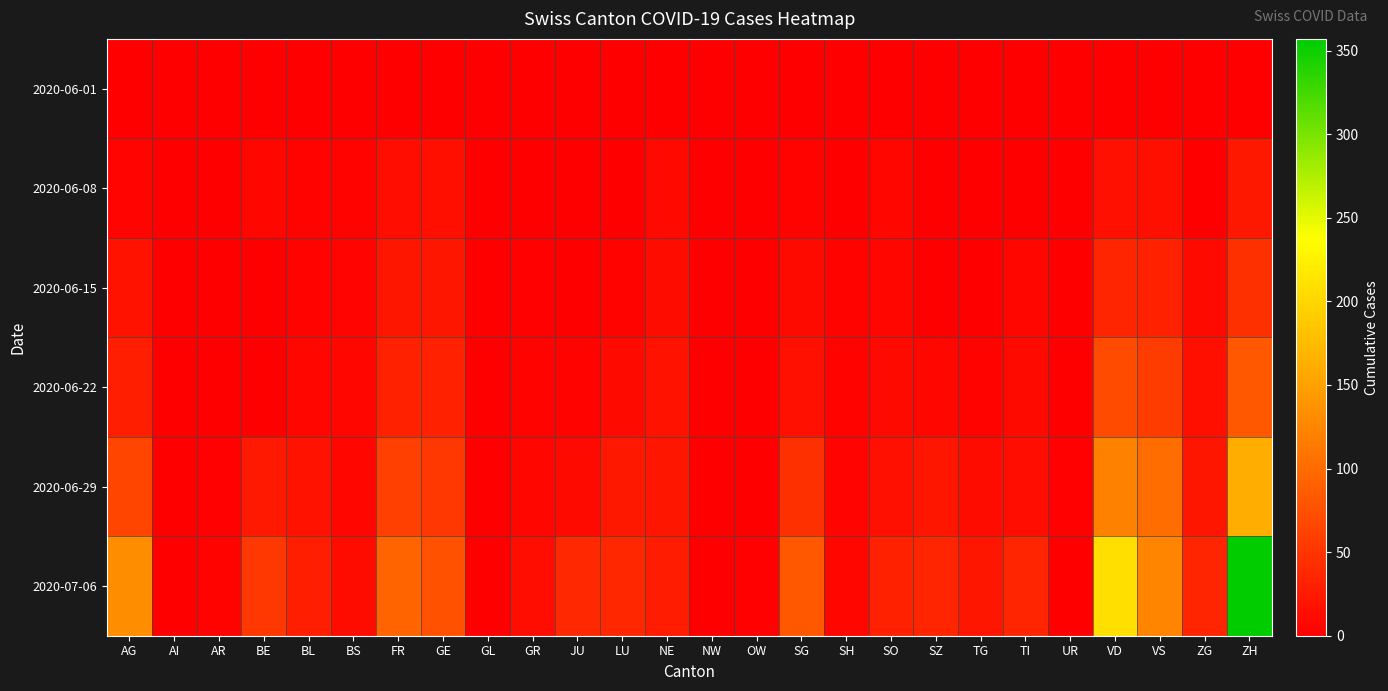

Reading right to left, extract all data points from this chart.

2020-06-01: ZH=0	ZG=0	VS=1	VD=0	UR=0	TI=0	TG=0	SZ=0	SO=0	SH=0	SG=0	OW=0	NW=0	NE=0	LU=0	JU=0	GR=0	GL=0	GE=1	FR=0	BS=0	BL=1	BE=0	AR=0	AI=0	AG=0
2020-06-08: ZH=23	ZG=1	VS=14	VD=16	UR=0	TI=1	TG=1	SZ=0	SO=6	SH=1	SG=4	OW=0	NW=0	NE=9	LU=1	JU=0	GR=1	GL=0	GE=14	FR=13	BS=4	BL=3	BE=8	AR=0	AI=0	AG=5
2020-06-15: ZH=45	ZG=11	VS=32	VD=35	UR=0	TI=6	TG=1	SZ=1	SO=8	SH=3	SG=11	OW=0	NW=0	NE=12	LU=3	JU=1	GR=2	GL=0	GE=22	FR=22	BS=5	BL=4	BE=0	AR=0	AI=0	AG=17
2020-06-22: ZH=83	ZG=14	VS=56	VD=71	UR=0	TI=11	TG=3	SZ=6	SO=11	SH=3	SG=16	OW=0	NW=0	NE=18	LU=10	JU=3	GR=3	GL=0	GE=32	FR=32	BS=7	BL=7	BE=0	AR=0	AI=0	AG=28
2020-06-29: ZH=162	ZG=21	VS=101	VD=121	UR=2	TI=13	TG=12	SZ=21	SO=16	SH=5	SG=46	OW=1	NW=0	NE=21	LU=23	JU=11	GR=8	GL=1	GE=52	FR=61	BS=7	BL=17	BE=25	AR=2	AI=0	AG=65
2020-07-06: ZH=357	ZG=36	VS=123	VD=208	UR=0	TI=36	TG=21	SZ=35	SO=32	SH=7	SG=83	OW=2	NW=0	NE=27	LU=37	JU=39	GR=13	GL=1	GE=76	FR=94	BS=12	BL=29	BE=52	AR=4	AI=0	AG=132